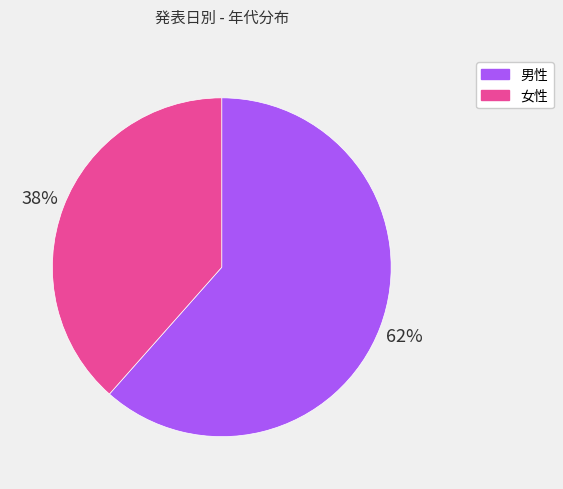

Is 女性 the majority of the pie?

No